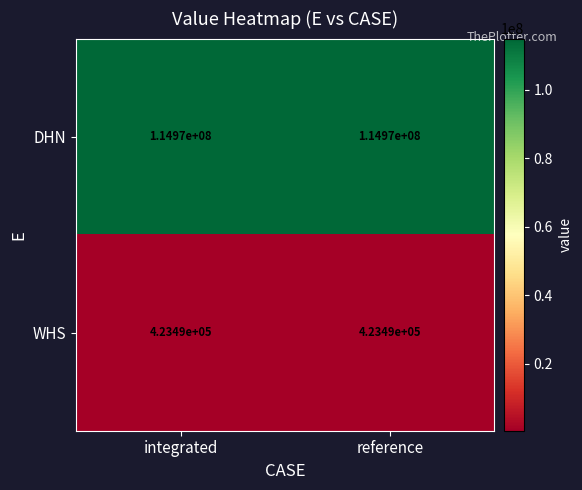

Is it true that WHS equals 636641 at integrated?

False